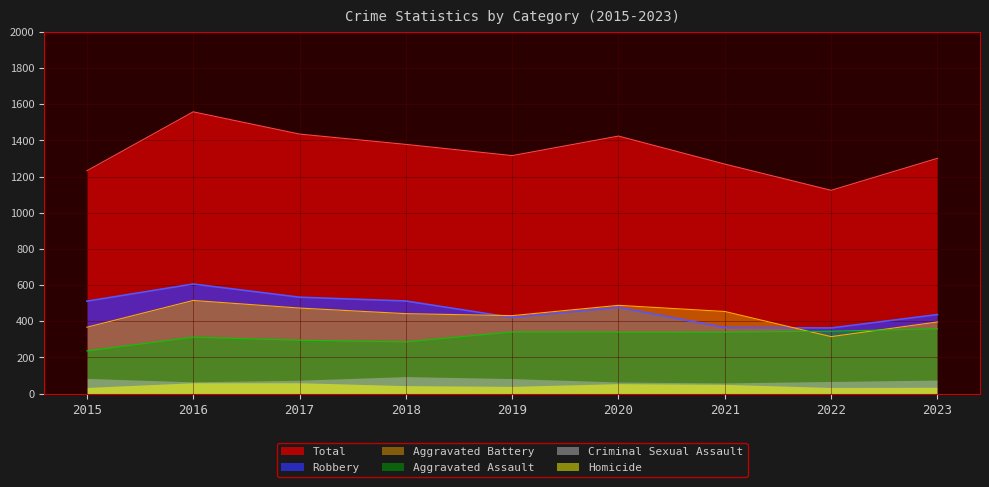

True or false: Total and Robbery cross at least once.

False